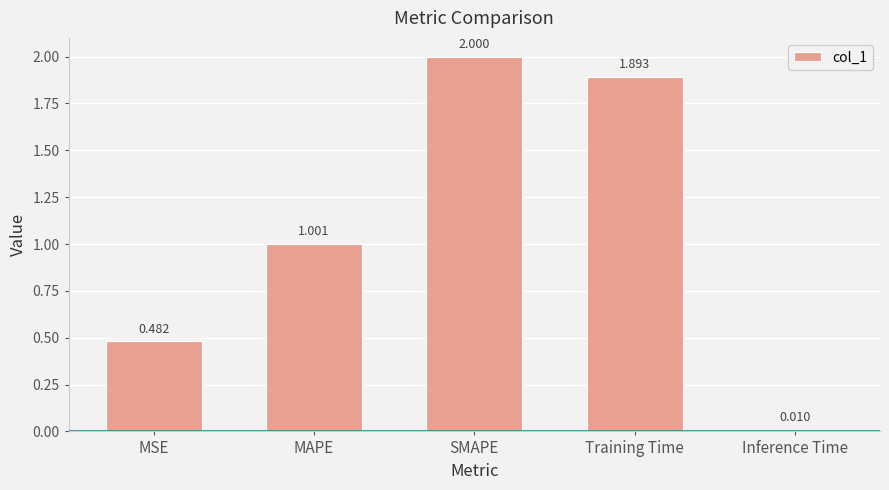

Between Inference Time and SMAPE, which is larger?

SMAPE